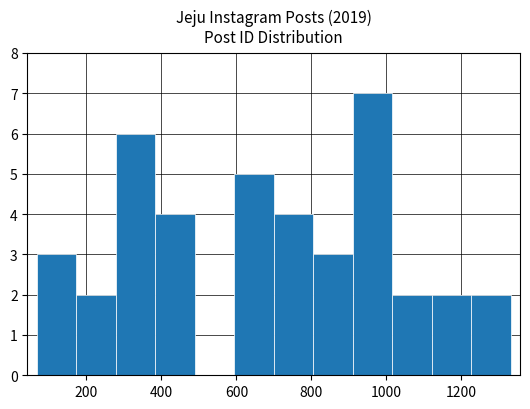

Reading left to right, list every bar in this chart as the range it spans on the x-axis followed by its height. Neither the bar edges nor the heights are printed on the chart, so give them approximately, as read against the axes.

60 to 180: 3
180 to 280: 2
280 to 380: 6
380 to 480: 4
480 to 600: 0
600 to 700: 5
700 to 800: 4
800 to 920: 3
920 to 1020: 7
1020 to 1120: 2
1120 to 1220: 2
1220 to 1340: 2